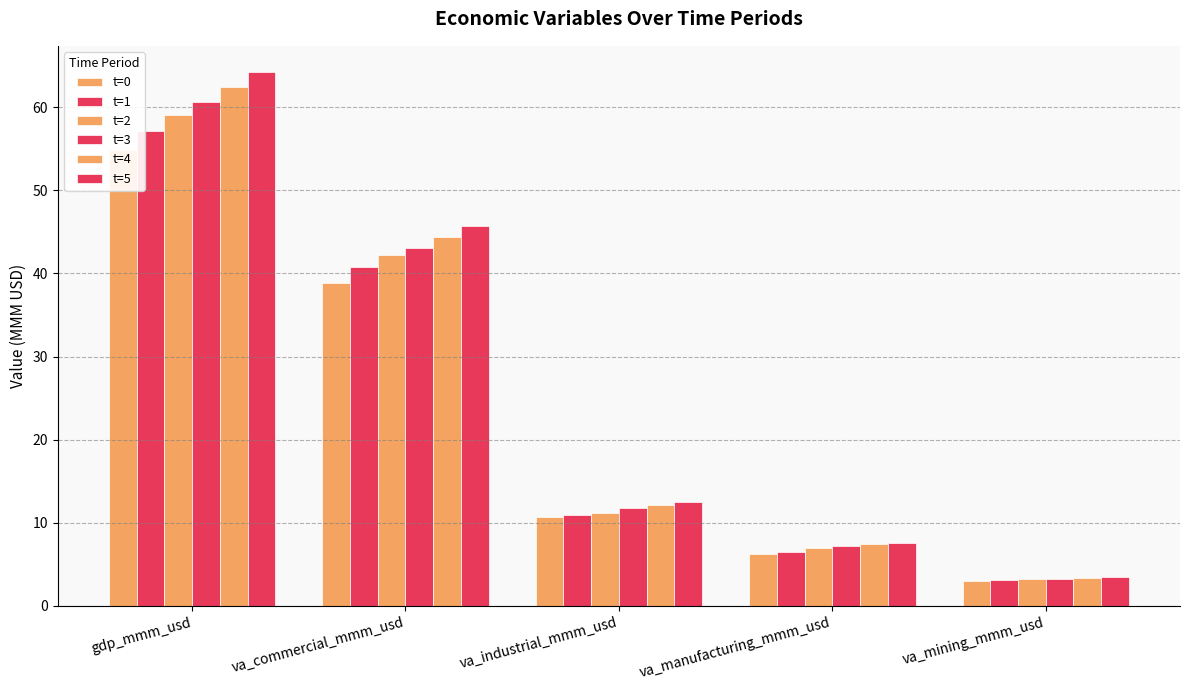

At which label does t=4 reach its peak?

gdp_mmm_usd